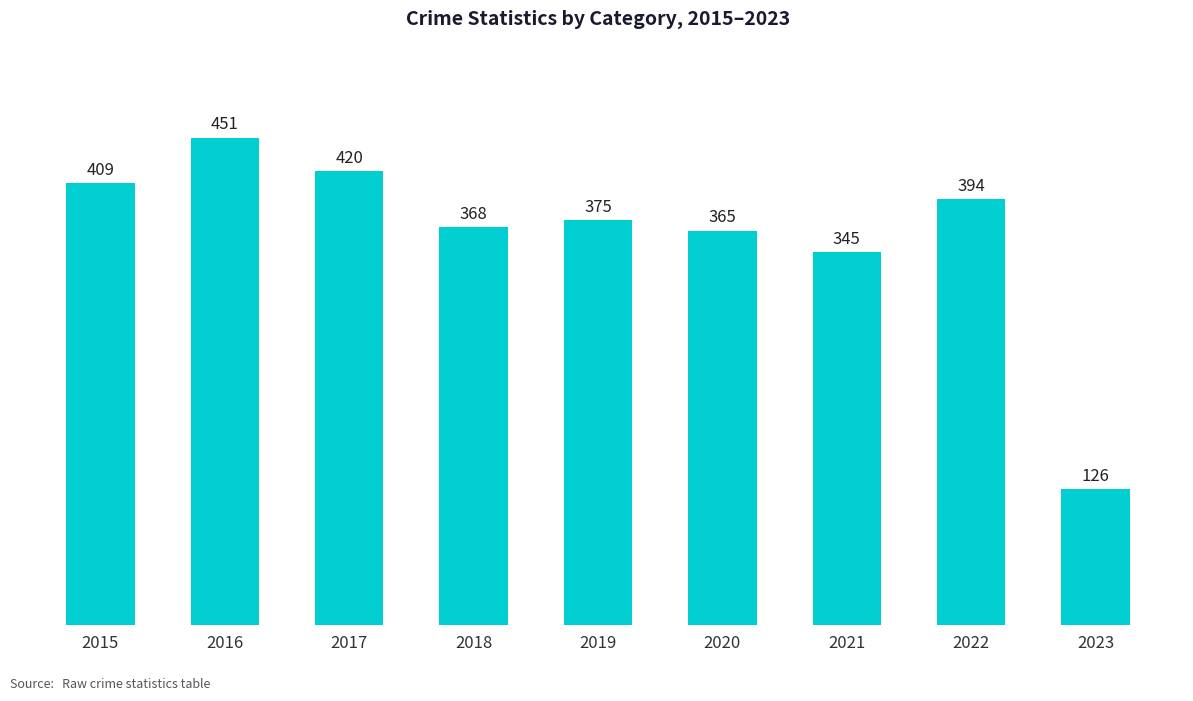

Between 2017 and 2021, which is larger?

2017